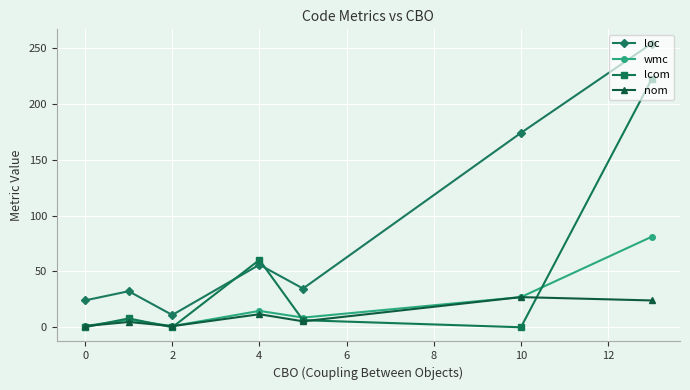

How many interior local valleys does the nom series have?

2